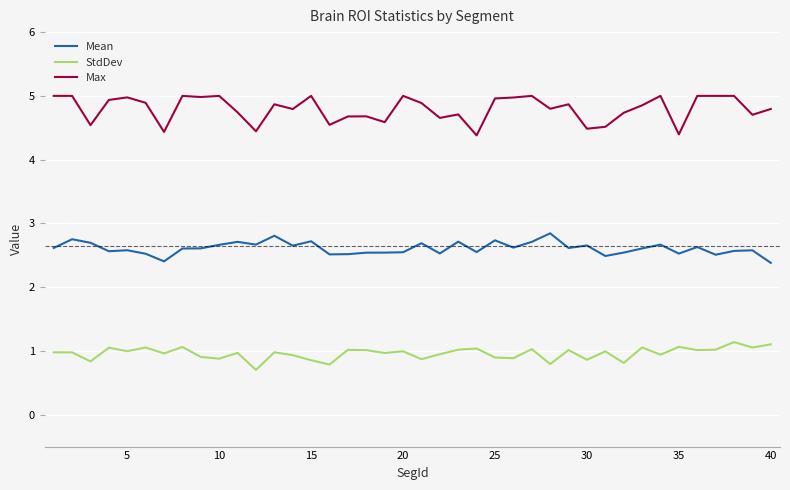

True or false: StdDev and Mean intersect in this chart.

False